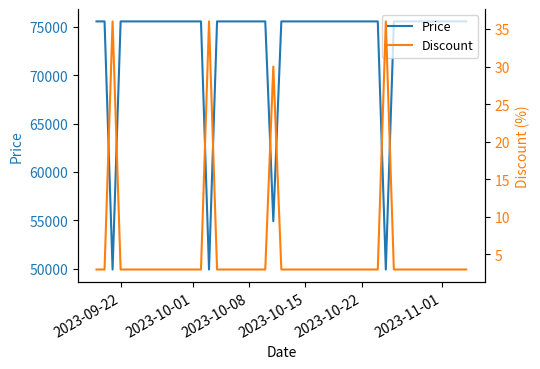

At how many categories does at least one series exceed 751?

40